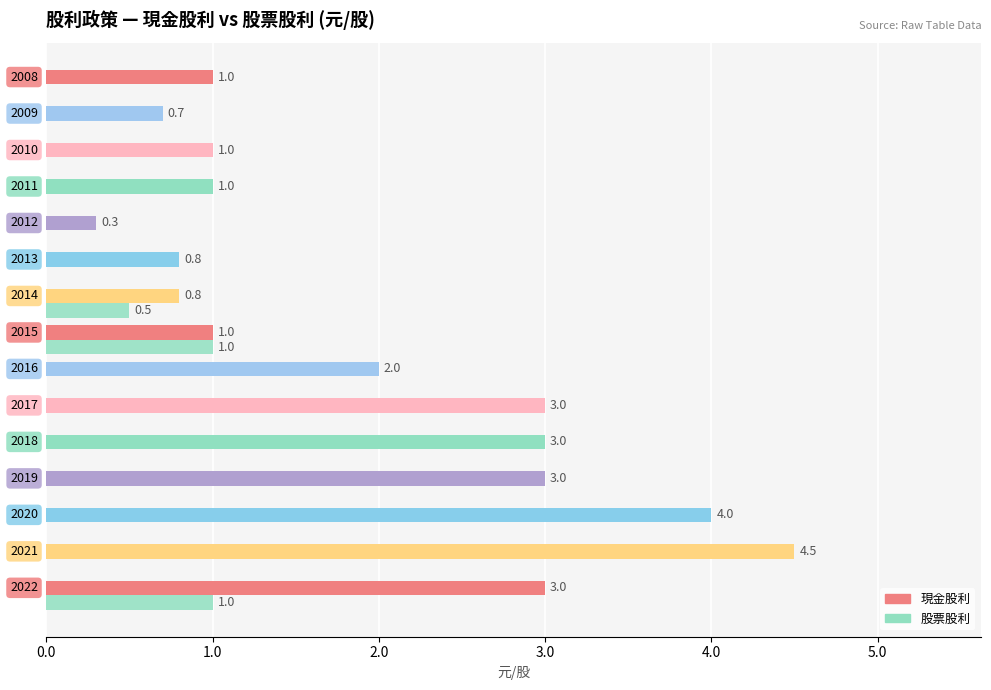

How many data points does each series have?

15